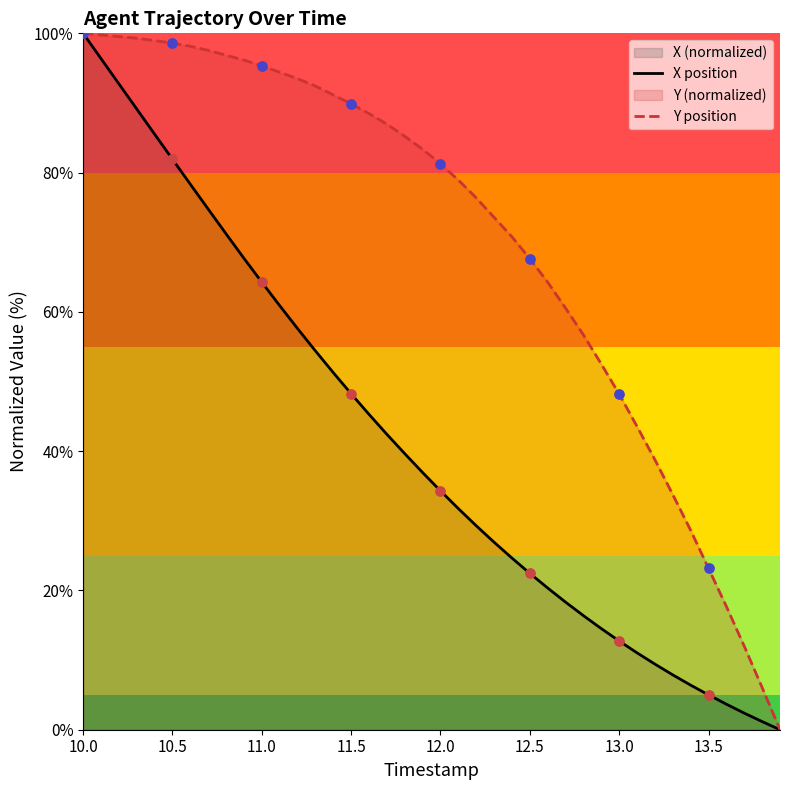

Which series contains the lowest Y value?

X position